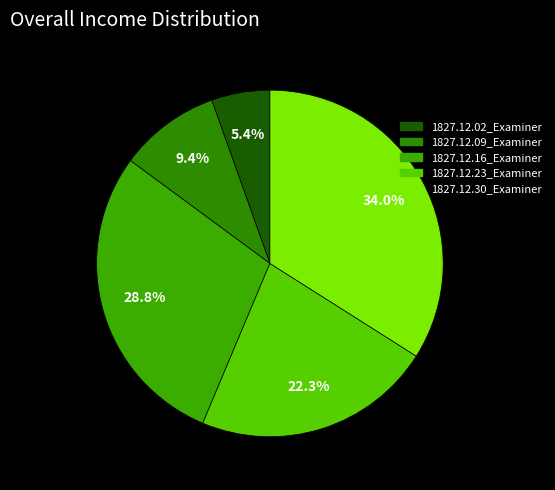

True or false: 1827.12.16_Examiner accounts for 34% of the total.

False